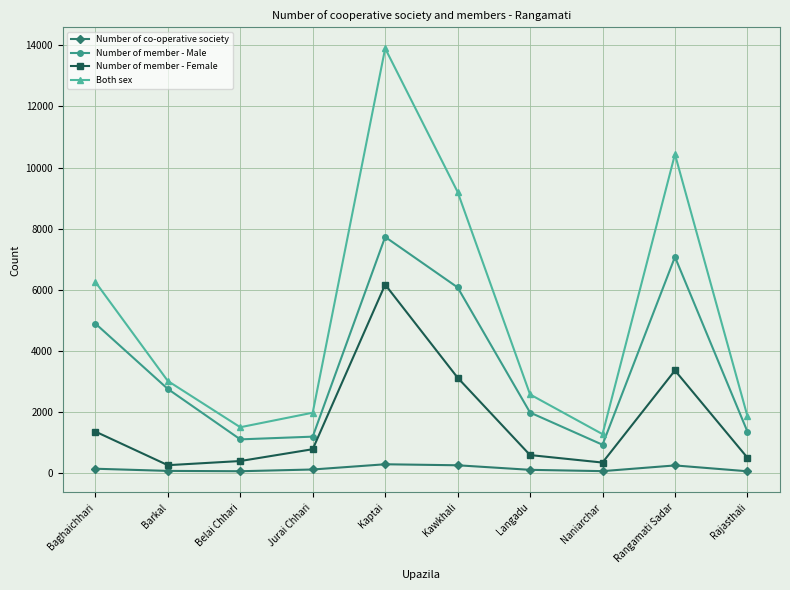

At Kawkhali, list the series in order from largest to smallest.

Both sex, Number of member - Male, Number of member - Female, Number of co-operative society